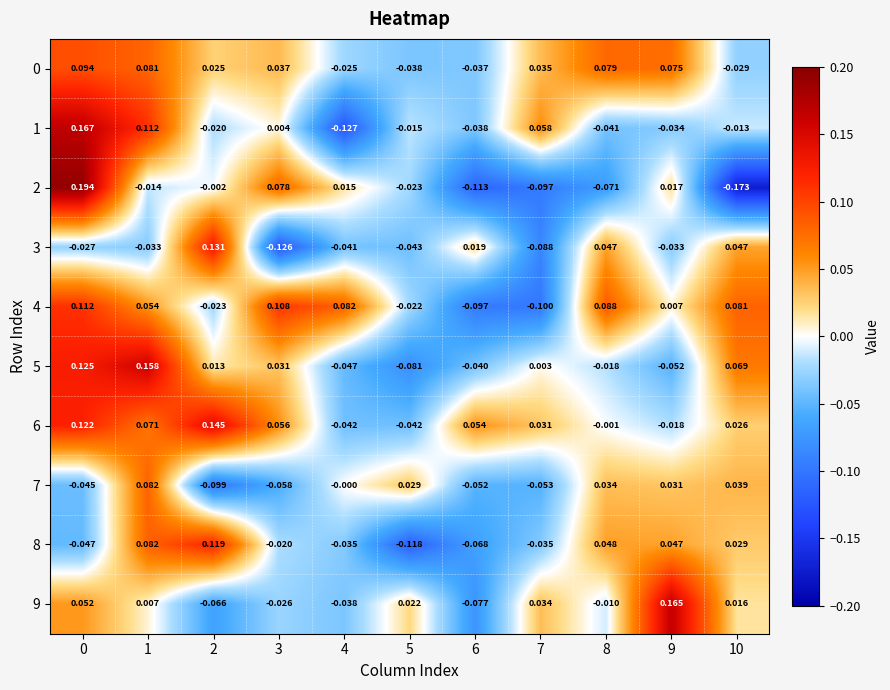

Is the value of 5 at 1 greater than the value of 7 at 4?

Yes